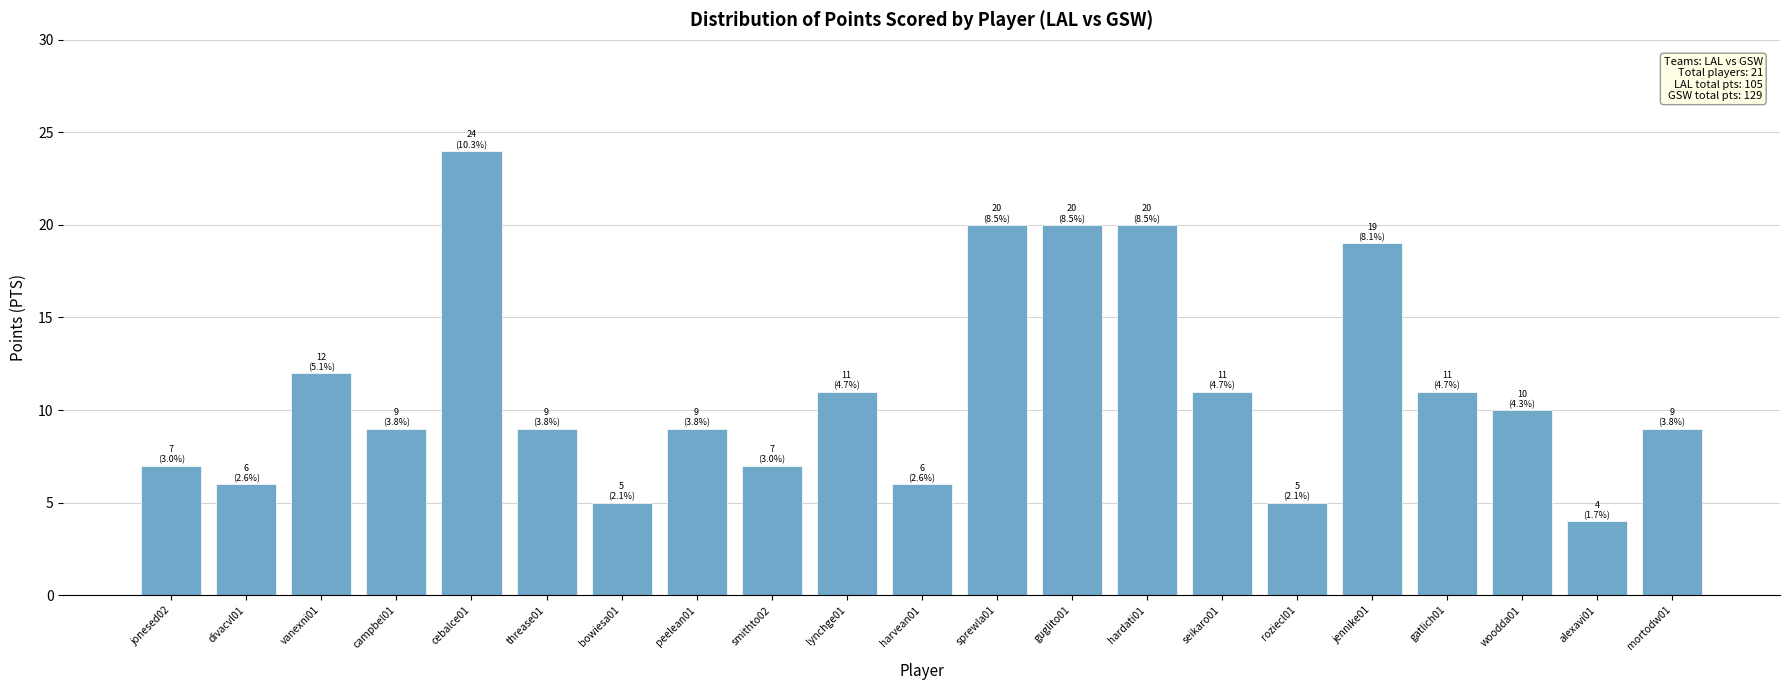

At which label does the data first exceed 9?

vanexni01